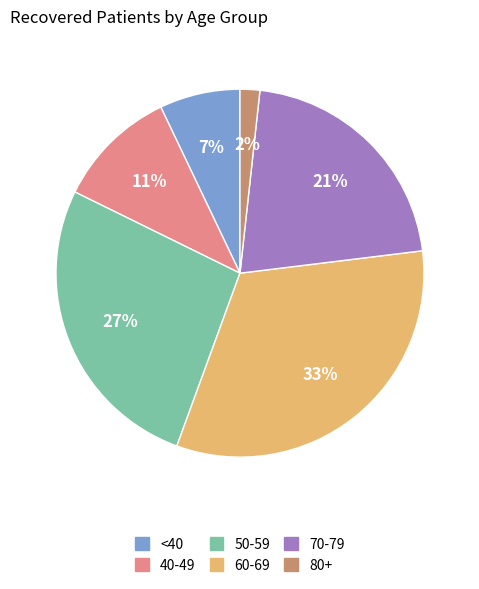

To the nearest percent, what is the difference between the largest and smallest slice percentages?

31%